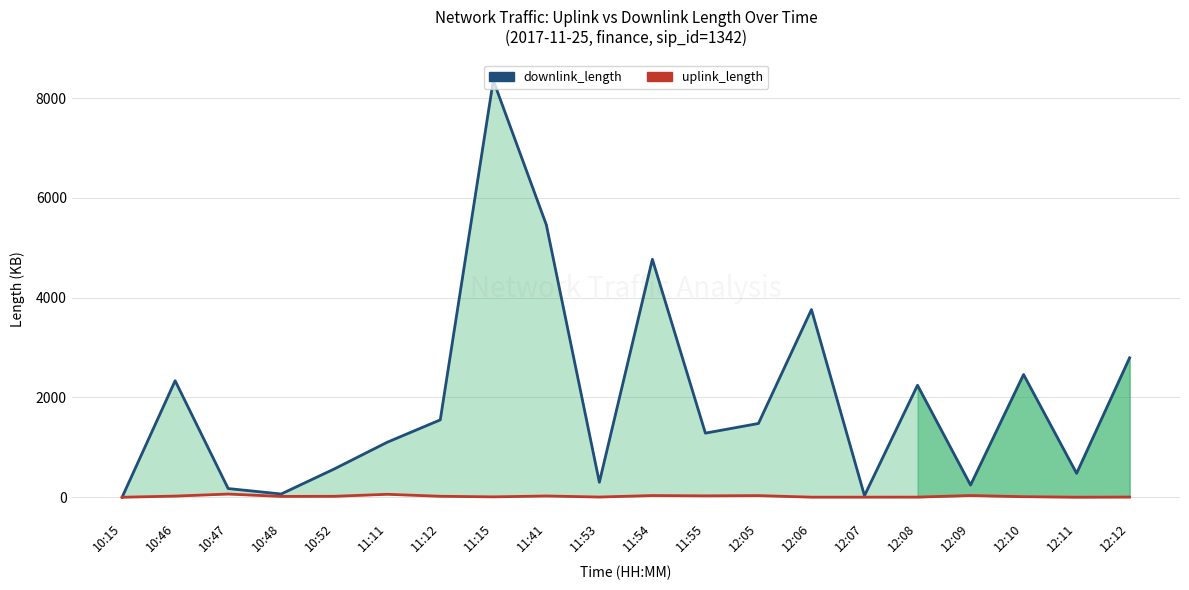

Rank the categories by downlink_length value from highest to lowest.

11:15, 11:41, 11:54, 12:06, 12:12, 12:10, 10:46, 12:08, 11:12, 12:05, 11:55, 11:11, 10:52, 12:11, 11:53, 12:09, 10:47, 10:48, 12:07, 10:15